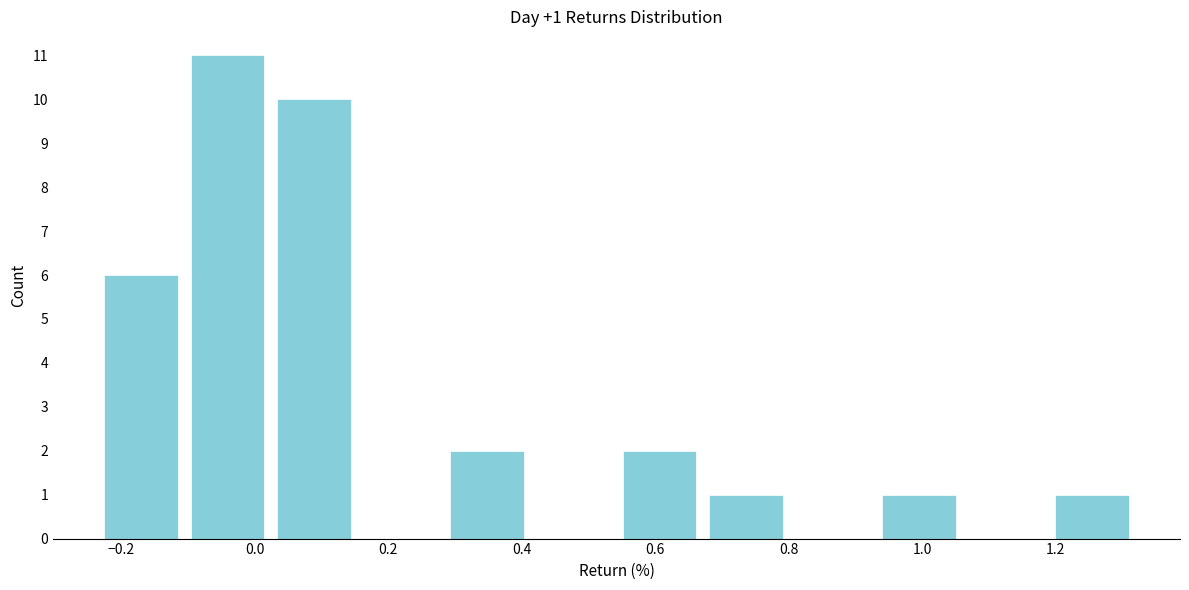

Over which range of the x-axis is the bar tallest?

-0.10 to 0.02